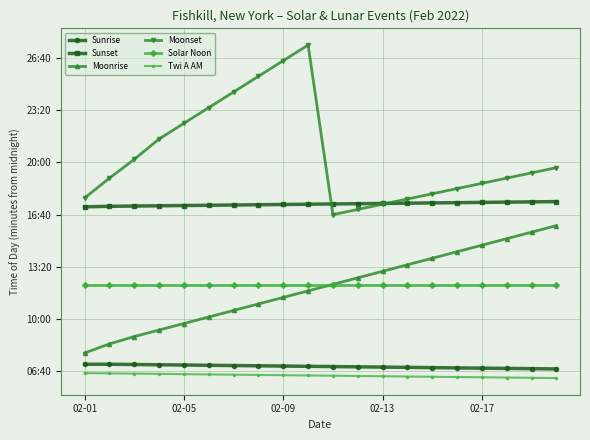

Does the chart have visible grid lines?

Yes